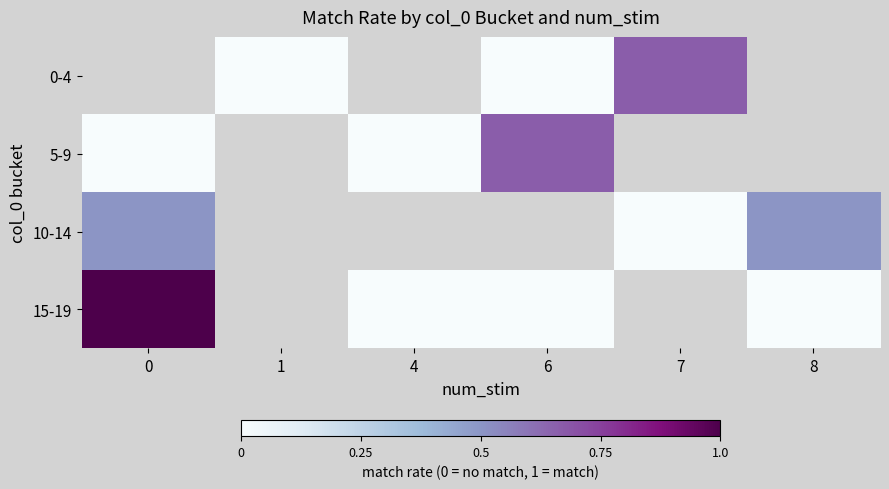

Which series changed the most between 6 and 7?

0-4